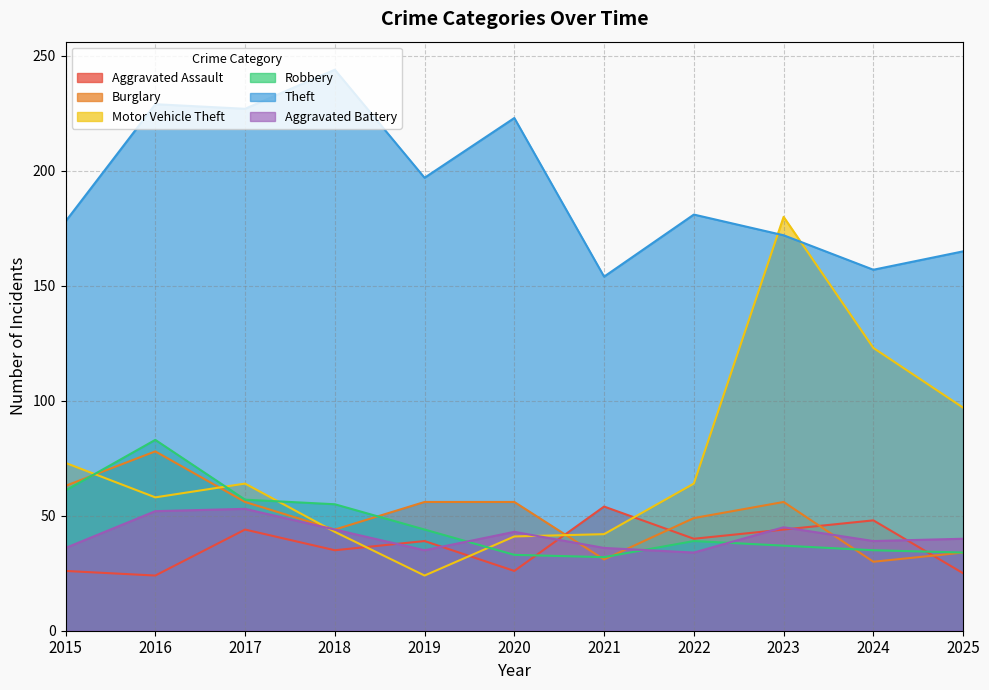

Is it true that Aggravated Assault equals 7 at 2016?

False